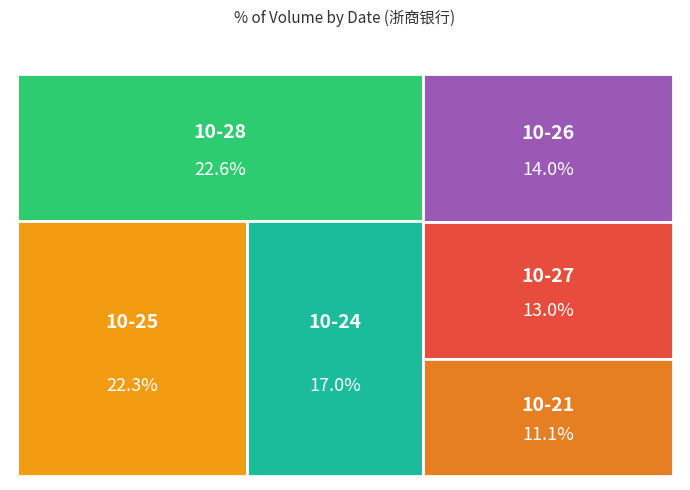

Does any single category account for the majority?

No